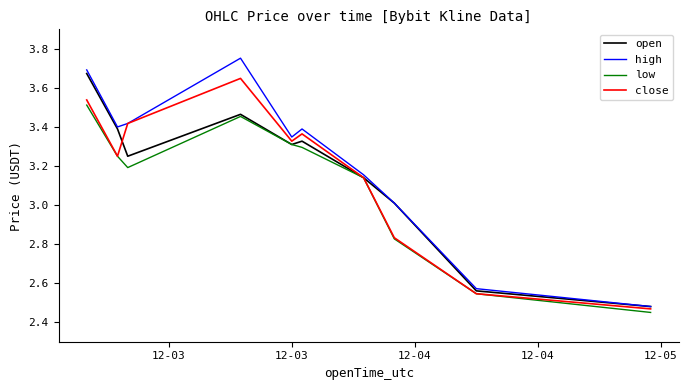

Which series has the widest spread of values?

high